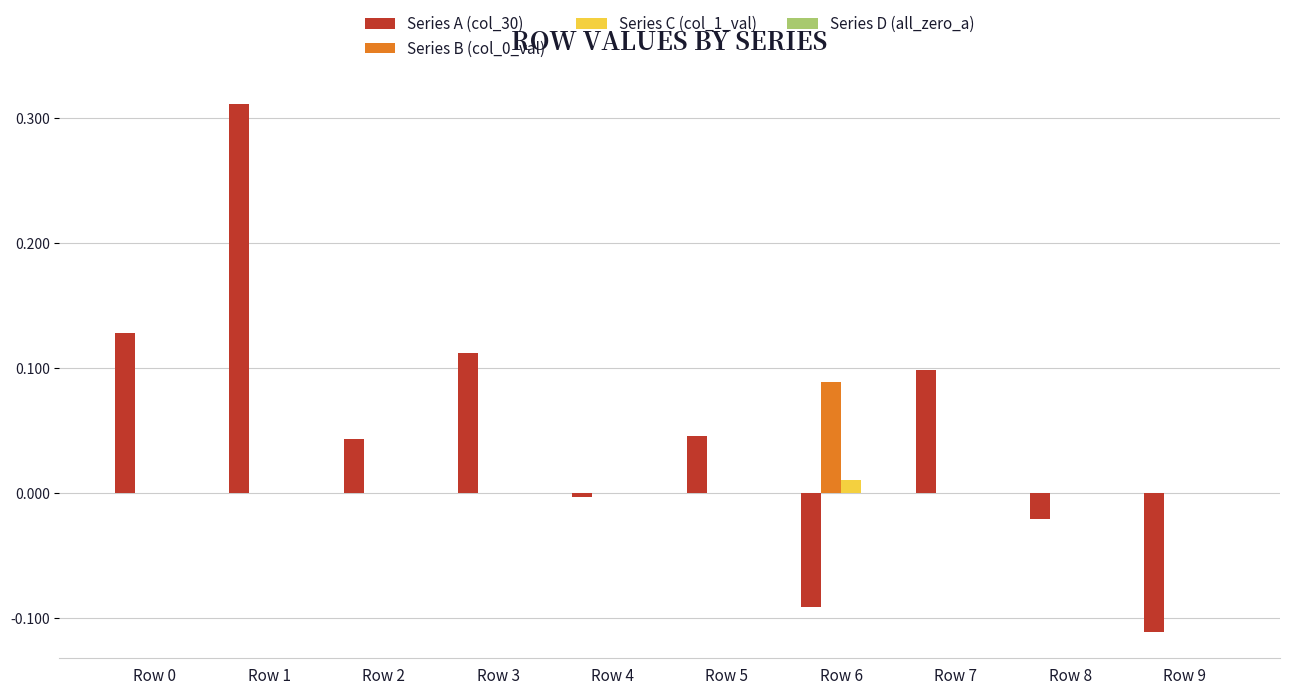

Which series changed the most between Row 2 and Row 3?

Series A (col_30)